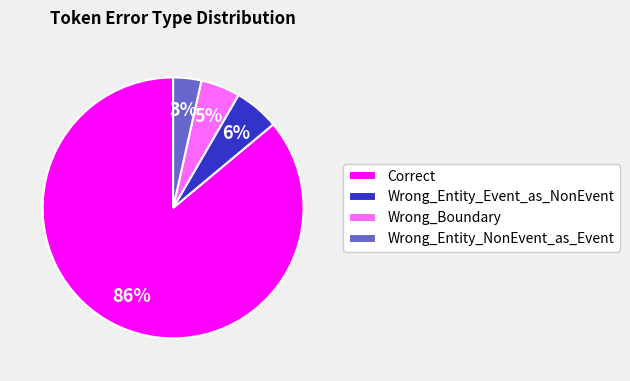

To the nearest percent, what portion does Correct represent?

86%